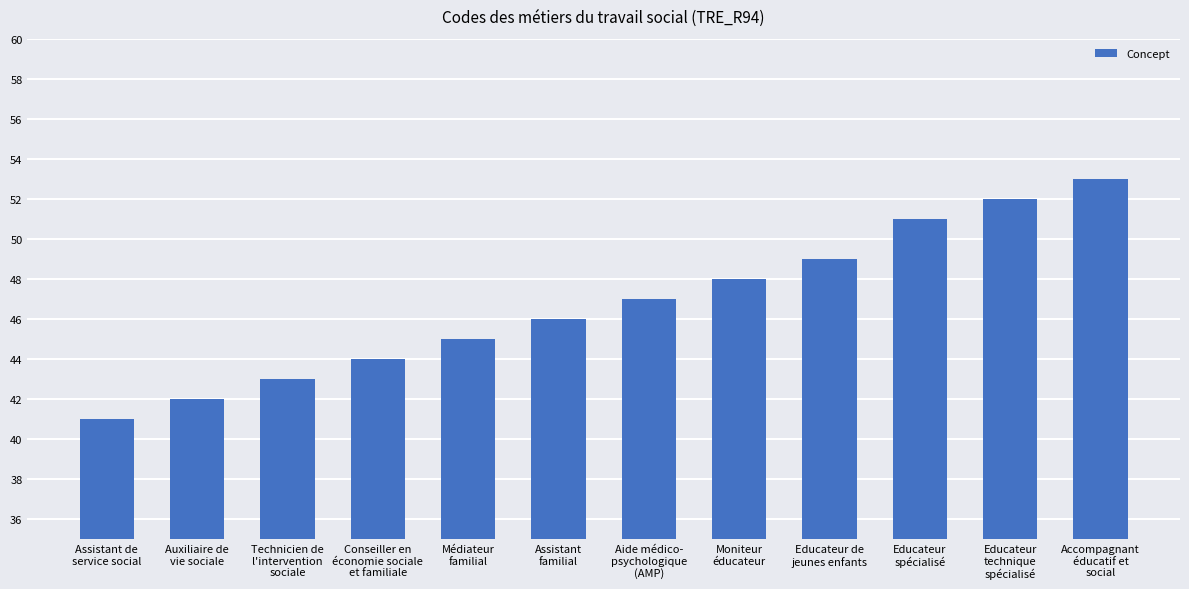

Which has a higher value, Conseiller en
économie sociale
et familiale or Assistant
familial?

Assistant
familial